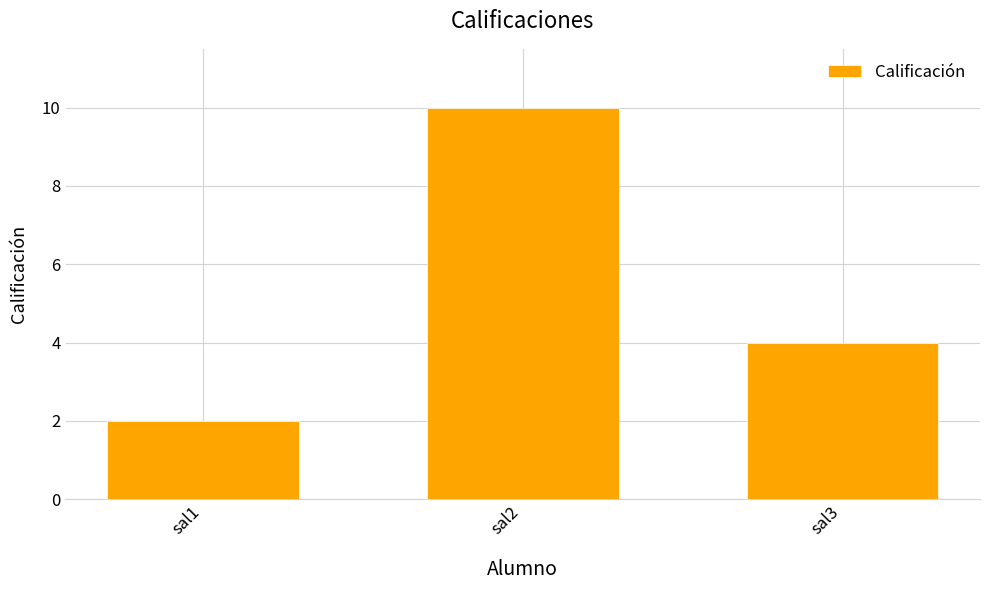

Approximately how many times larger is the value at sal3 compared to sal1?

2.0